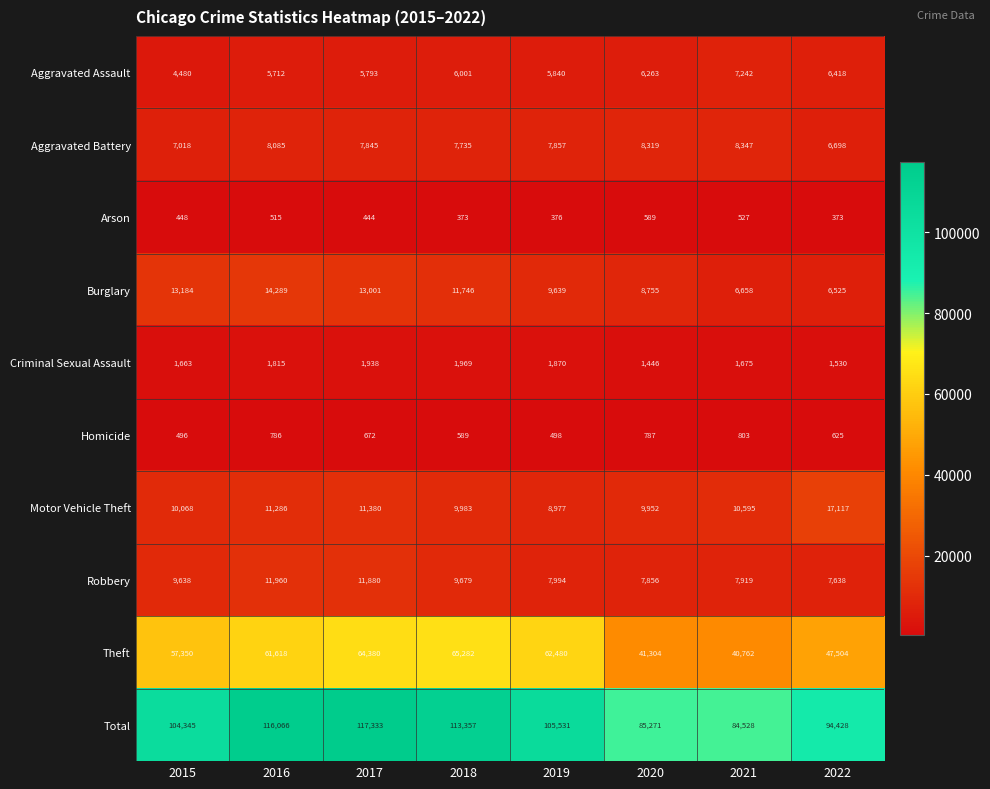

What is the maximum value for Burglary?

14289